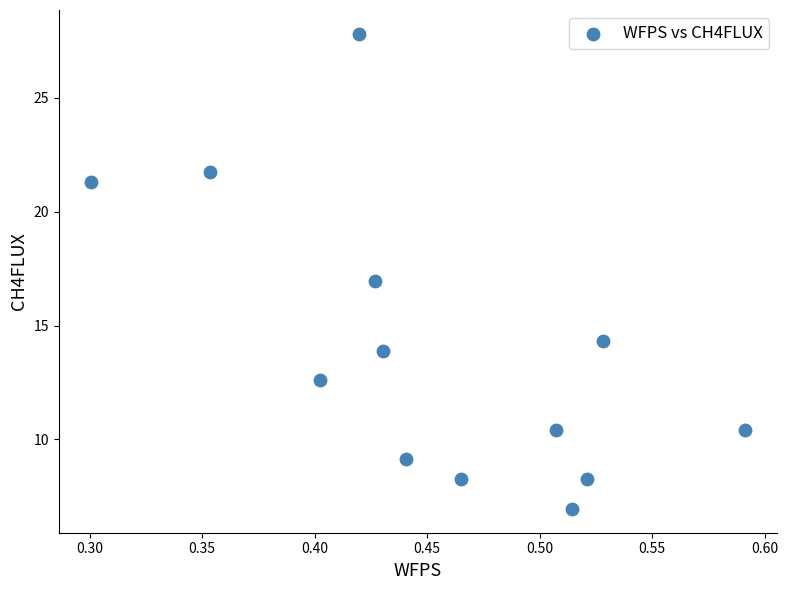

What is the range of Y values (max minus min)?

20.9